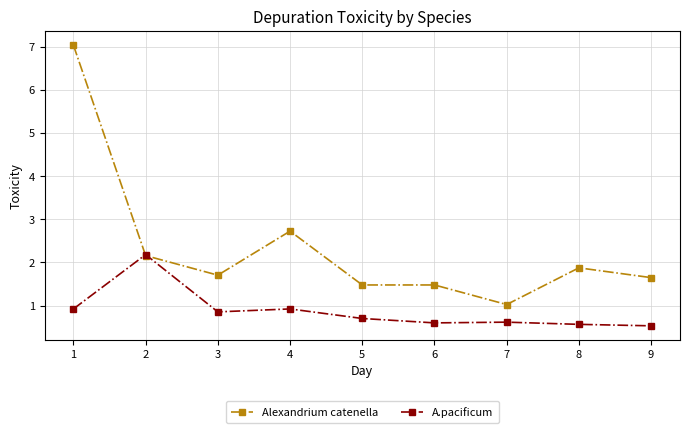

Reading left to right, list all the values displayed in this chart.

Alexandrium catenella: 7.0	2.2	1.7	2.7	1.5	1.5	1.0	1.9	1.6
A.pacificum: 0.9	2.2	0.9	0.9	0.7	0.6	0.6	0.6	0.5